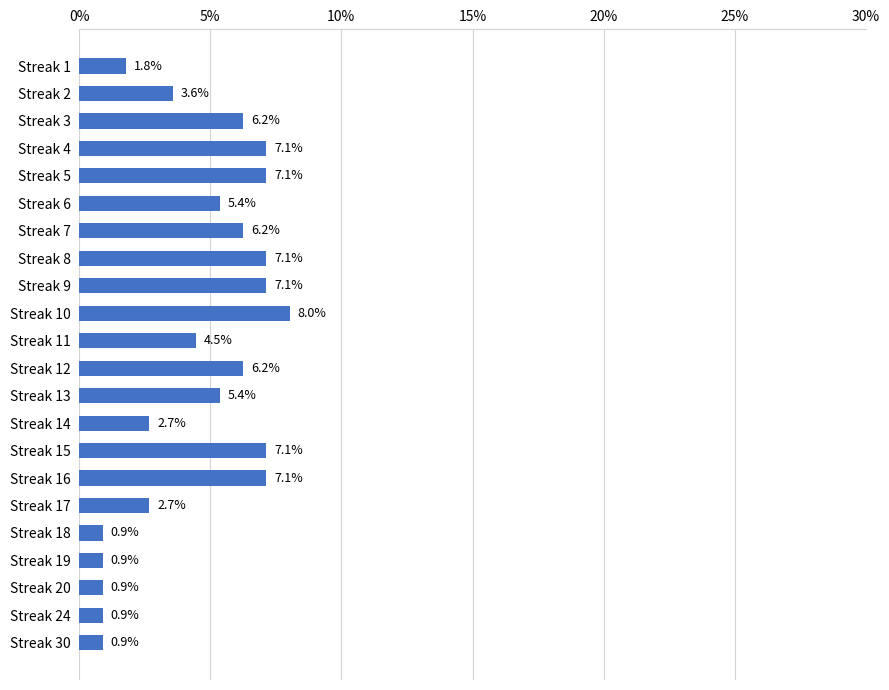

What is the sum of the values at Streak 4 and Streak 17?

9.8